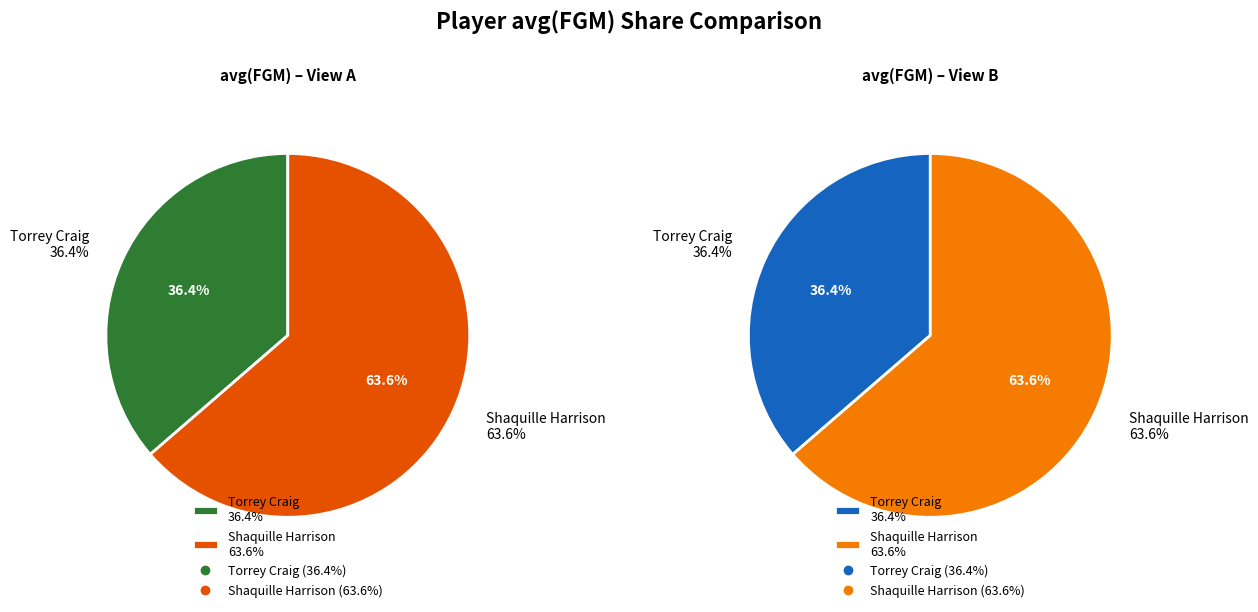

What is the total percentage of Torrey Craig and Shaquille Harrison?

100.0%